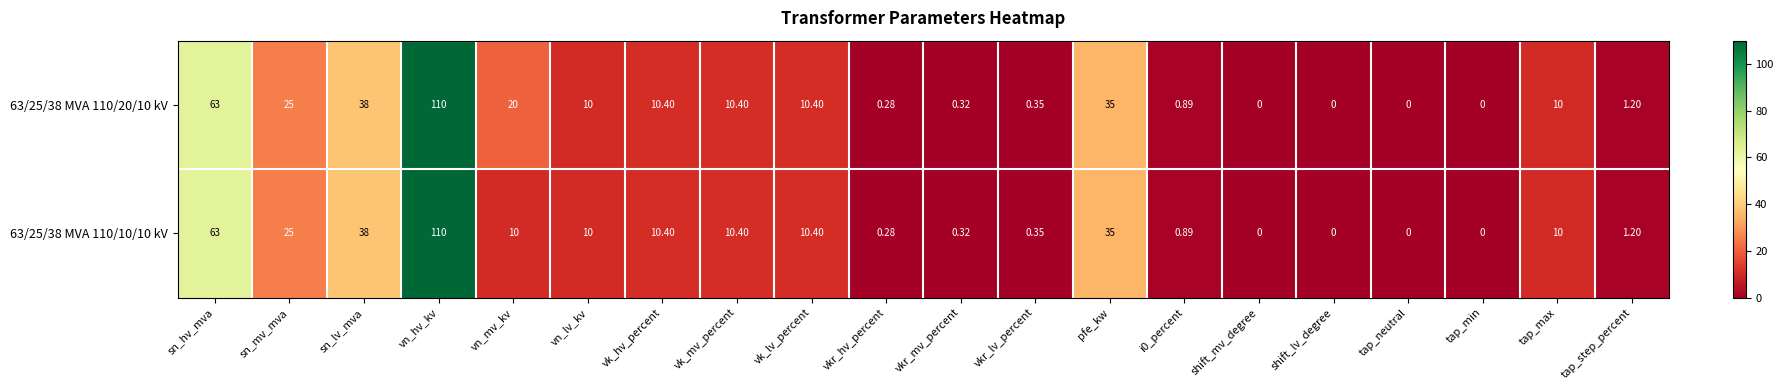

Where does the 63/25/38 MVA 110/20/10 kV series first go above 10?

sn_hv_mva